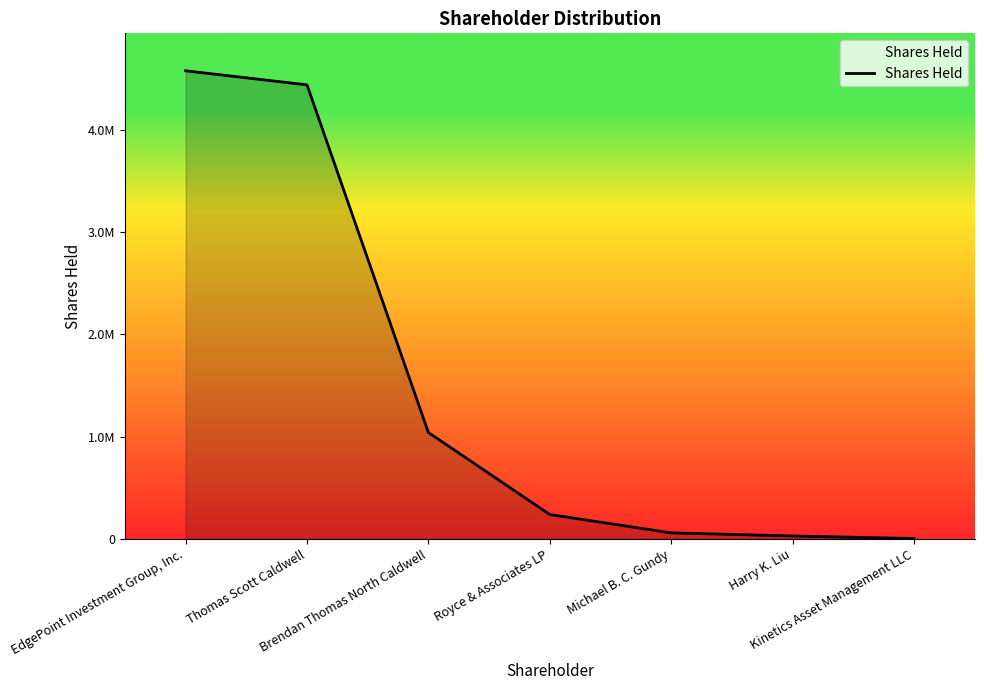

Between Michael B. C. Gundy and EdgePoint Investment Group, Inc., which is larger?

EdgePoint Investment Group, Inc.